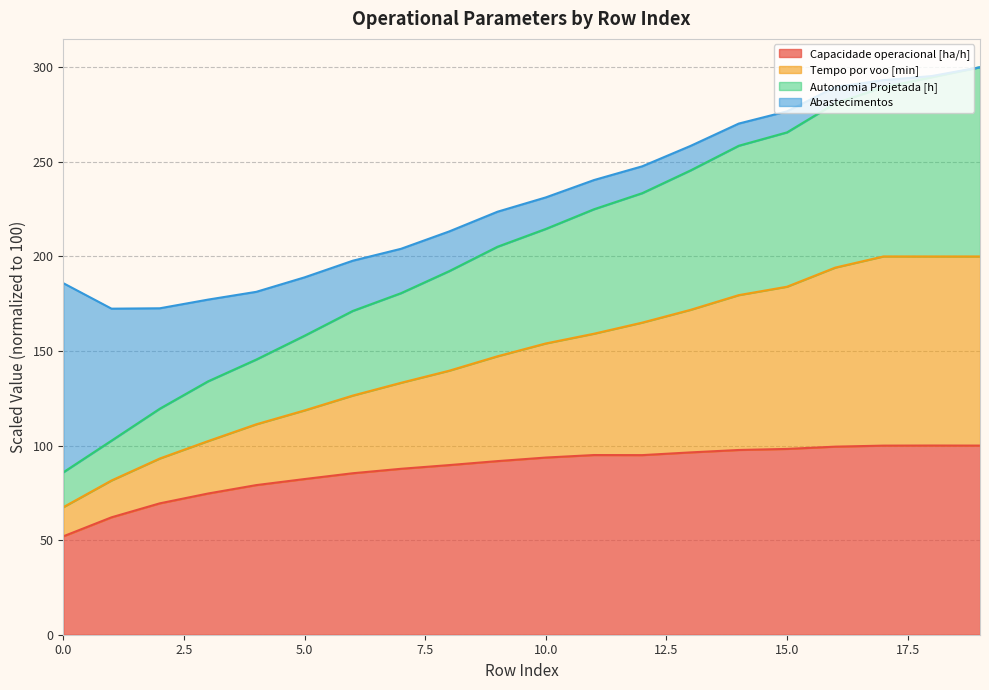

True or false: Autonomia Projetada [h] and Tempo por voo [min] intersect in this chart.

False